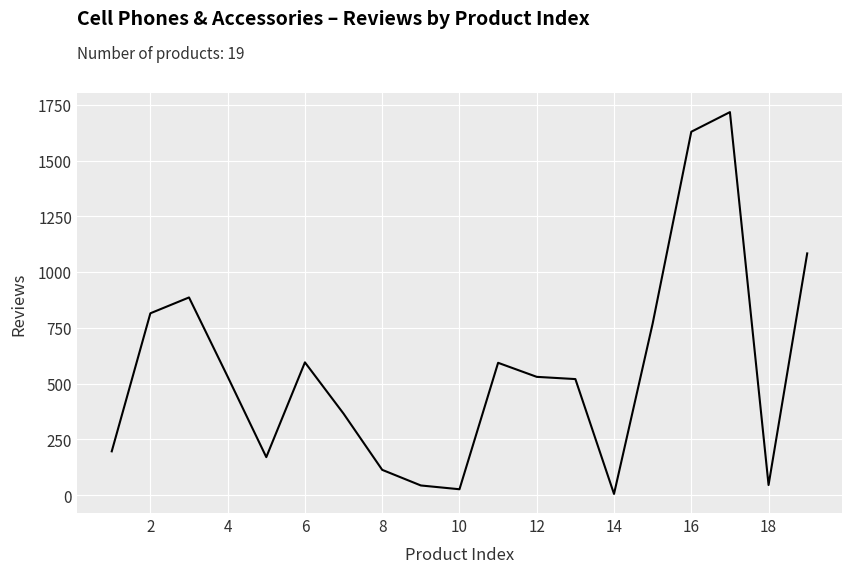

What is the value of the 4th point from the left?

531.0